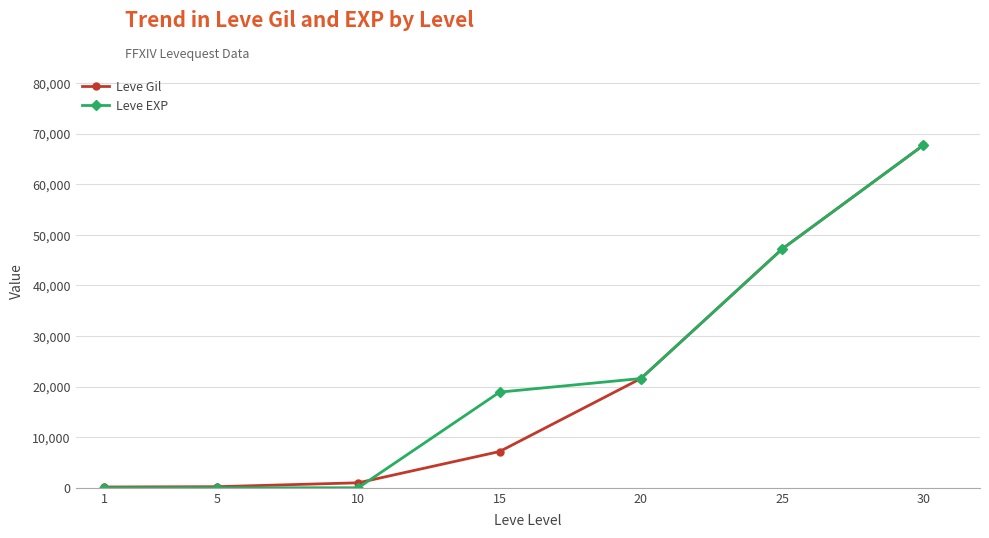

True or false: Leve Gil has more than 0 interior local peaks.

False